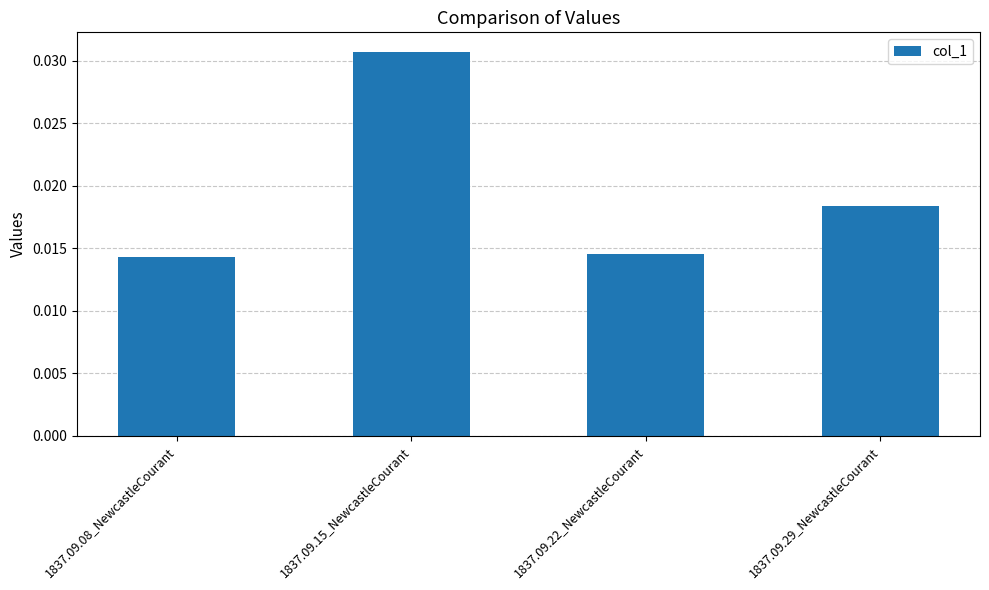

What position from the left is 1837.09.22_NewcastleCourant?

3